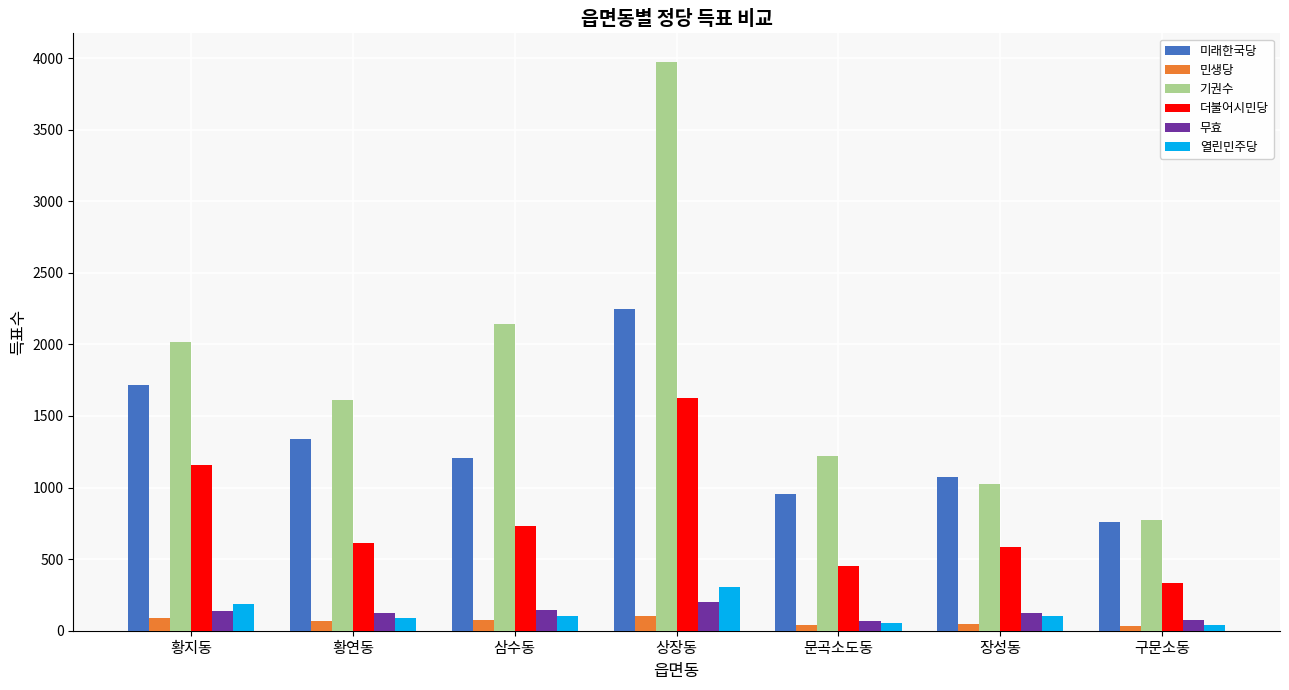

What is the greatest value displayed?

3974